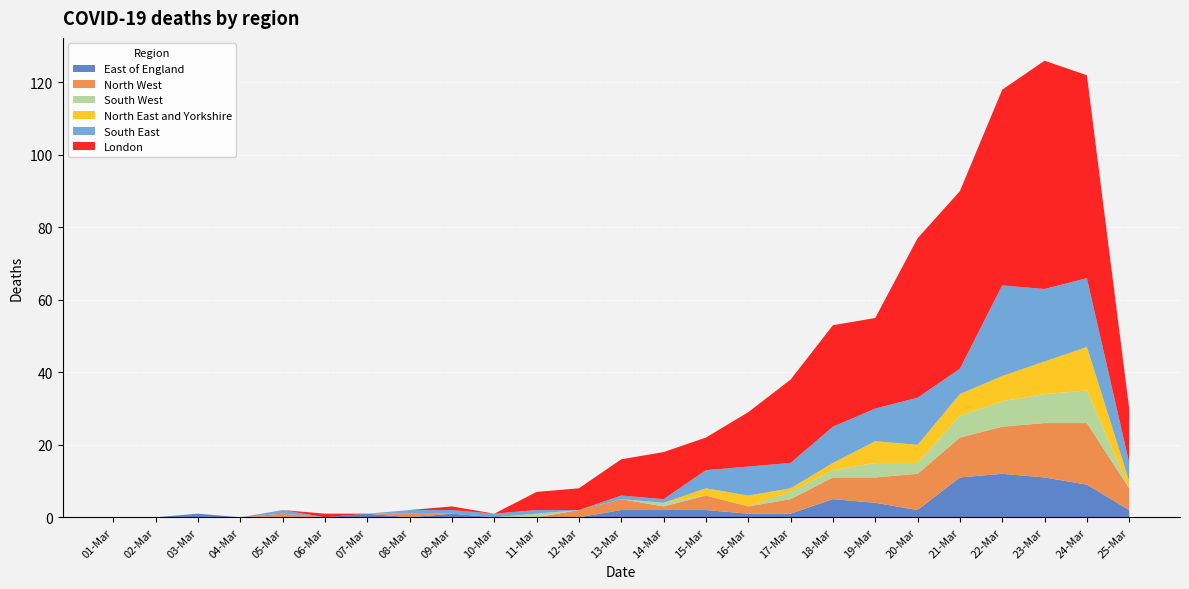

Reading right to left, what are all the values shown in this chart?

East of England: 25-Mar=2	24-Mar=9	23-Mar=11	22-Mar=12	21-Mar=11	20-Mar=2	19-Mar=4	18-Mar=5	17-Mar=1	16-Mar=1	15-Mar=2	14-Mar=2	13-Mar=2	12-Mar=0	11-Mar=0	10-Mar=0	09-Mar=1	08-Mar=0	07-Mar=1	06-Mar=0	05-Mar=0	04-Mar=0	03-Mar=1	02-Mar=0	01-Mar=0
North West: 25-Mar=6	24-Mar=17	23-Mar=15	22-Mar=13	21-Mar=11	20-Mar=10	19-Mar=7	18-Mar=6	17-Mar=4	16-Mar=2	15-Mar=4	14-Mar=1	13-Mar=3	12-Mar=2	11-Mar=0	10-Mar=0	09-Mar=0	08-Mar=1	07-Mar=0	06-Mar=0	05-Mar=1	04-Mar=0	03-Mar=0	02-Mar=0	01-Mar=0
South West: 25-Mar=0	24-Mar=9	23-Mar=8	22-Mar=7	21-Mar=6	20-Mar=3	19-Mar=4	18-Mar=2	17-Mar=2	16-Mar=0	15-Mar=0	14-Mar=1	13-Mar=0	12-Mar=0	11-Mar=1	10-Mar=0	09-Mar=0	08-Mar=0	07-Mar=0	06-Mar=0	05-Mar=0	04-Mar=0	03-Mar=0	02-Mar=0	01-Mar=0
North East and Yorkshire: 25-Mar=2	24-Mar=12	23-Mar=9	22-Mar=7	21-Mar=6	20-Mar=5	19-Mar=6	18-Mar=2	17-Mar=1	16-Mar=3	15-Mar=2	14-Mar=0	13-Mar=0	12-Mar=0	11-Mar=0	10-Mar=0	09-Mar=0	08-Mar=0	07-Mar=0	06-Mar=0	05-Mar=0	04-Mar=0	03-Mar=0	02-Mar=0	01-Mar=0
South East: 25-Mar=5	24-Mar=19	23-Mar=20	22-Mar=25	21-Mar=7	20-Mar=13	19-Mar=9	18-Mar=10	17-Mar=7	16-Mar=8	15-Mar=5	14-Mar=1	13-Mar=1	12-Mar=0	11-Mar=1	10-Mar=1	09-Mar=1	08-Mar=1	07-Mar=0	06-Mar=0	05-Mar=1	04-Mar=0	03-Mar=0	02-Mar=0	01-Mar=0
London: 25-Mar=15	24-Mar=56	23-Mar=63	22-Mar=54	21-Mar=49	20-Mar=44	19-Mar=25	18-Mar=28	17-Mar=23	16-Mar=15	15-Mar=9	14-Mar=13	13-Mar=10	12-Mar=6	11-Mar=5	10-Mar=0	09-Mar=1	08-Mar=0	07-Mar=0	06-Mar=1	05-Mar=0	04-Mar=0	03-Mar=0	02-Mar=0	01-Mar=0